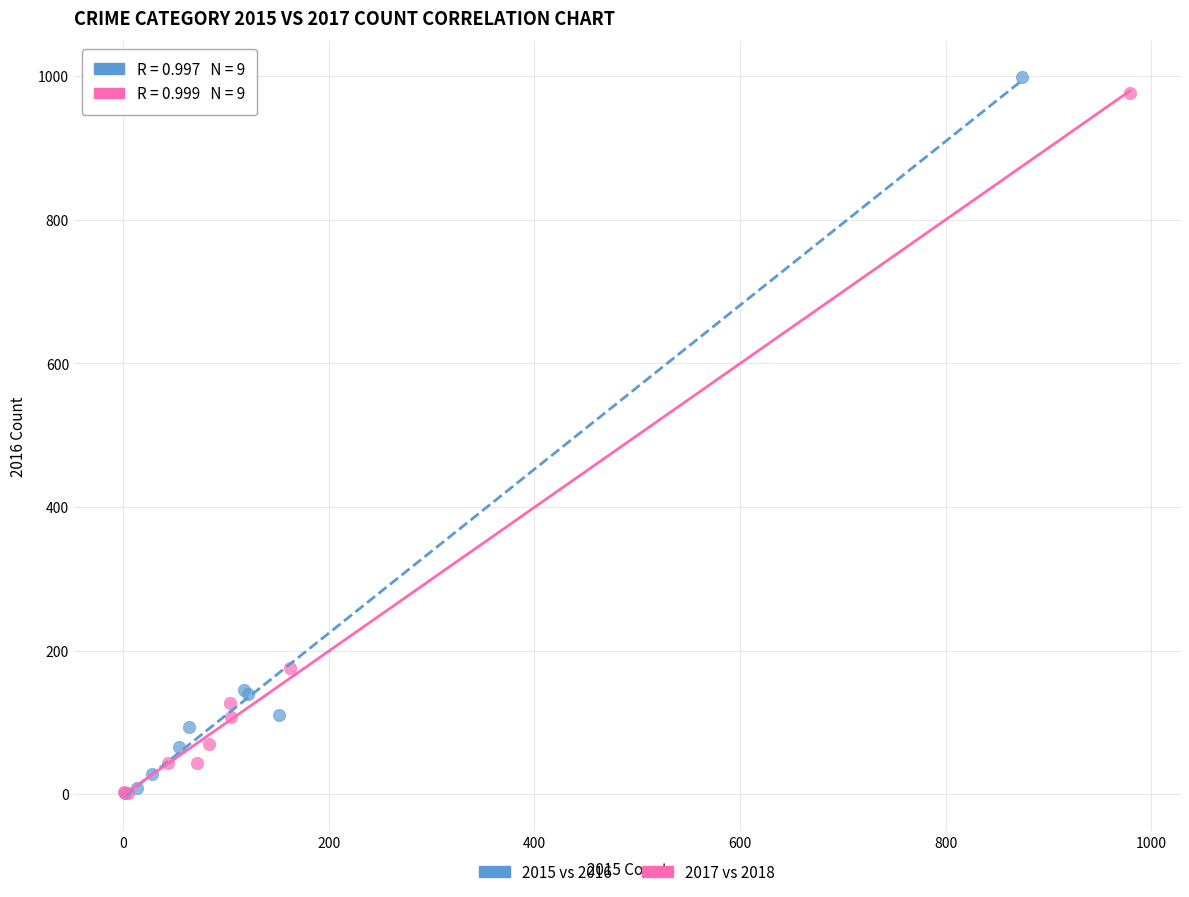

Which series has the largest Y range (max minus min)?

2015 vs 2016